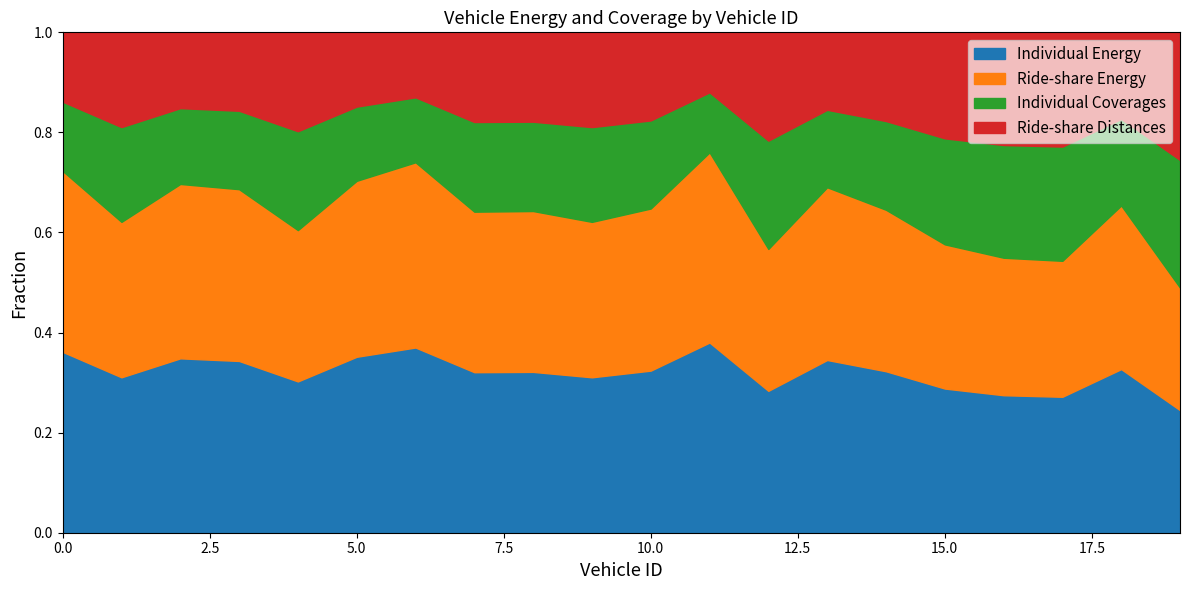

How many intersections are there between Individual Energy and Ride-share Distances?

1